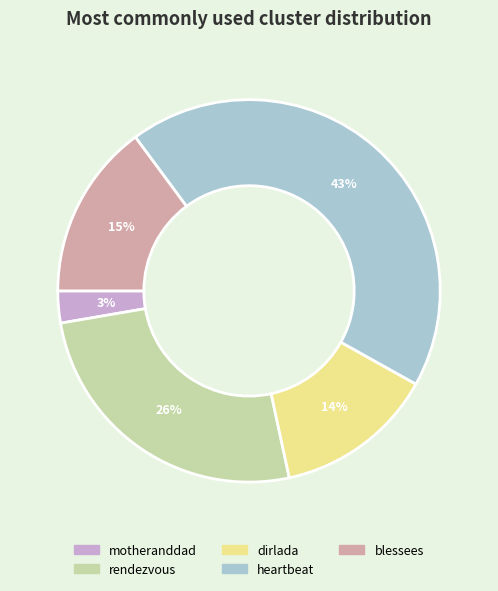

Which slice is the largest?

heartbeat